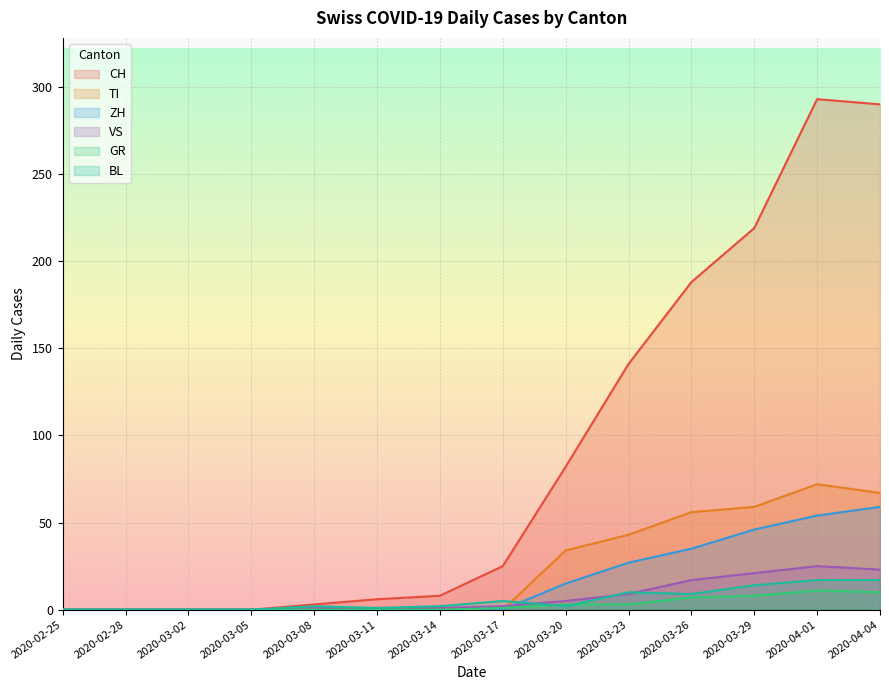

What are all the series names shown in the legend?

CH, TI, ZH, VS, GR, BL